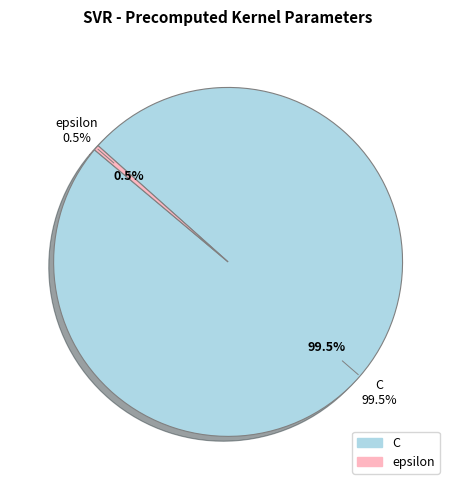

To the nearest percent, what is the average slice percentage?

50%